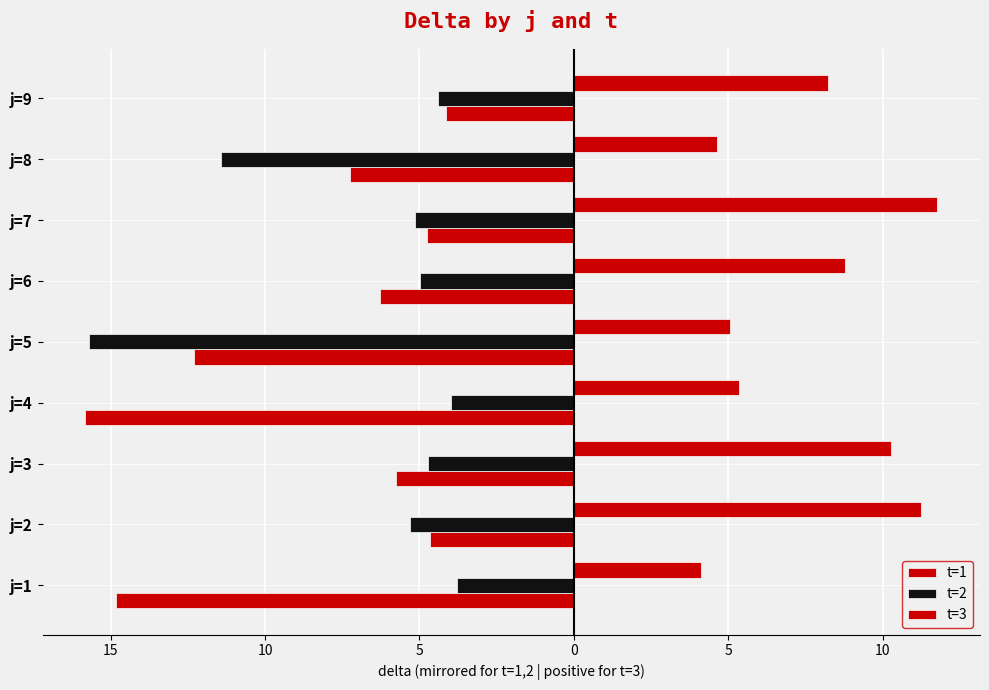

Which series has the largest total across all categories?

t=3